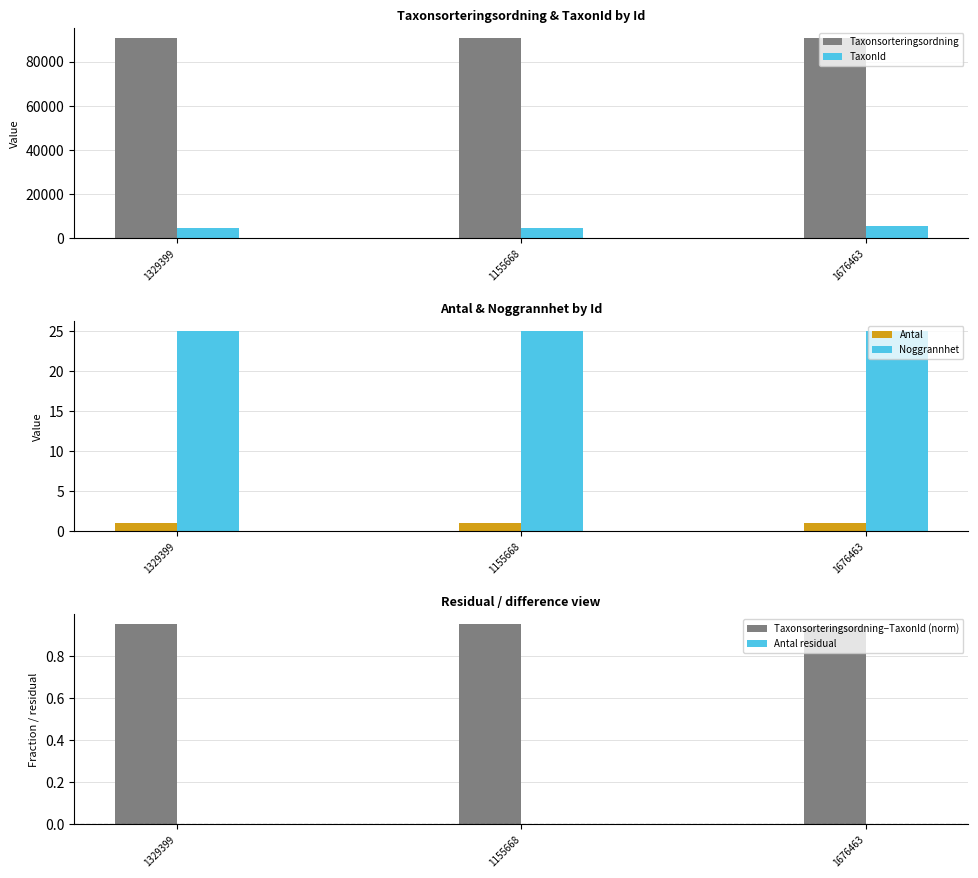

At which label does Noggrannhet reach its peak?

1329399